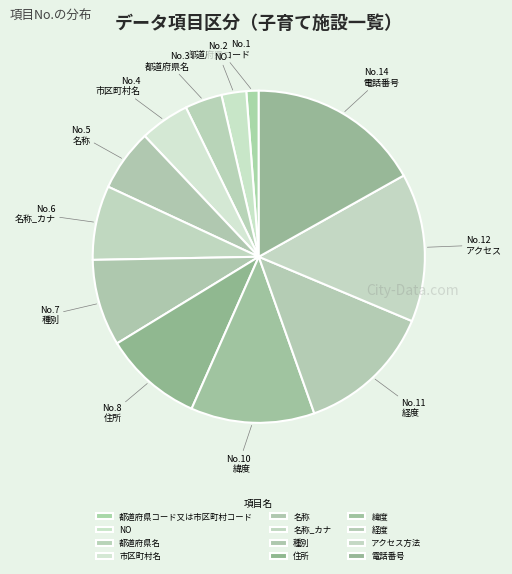

Does 住所 represent more than half of the total?

No